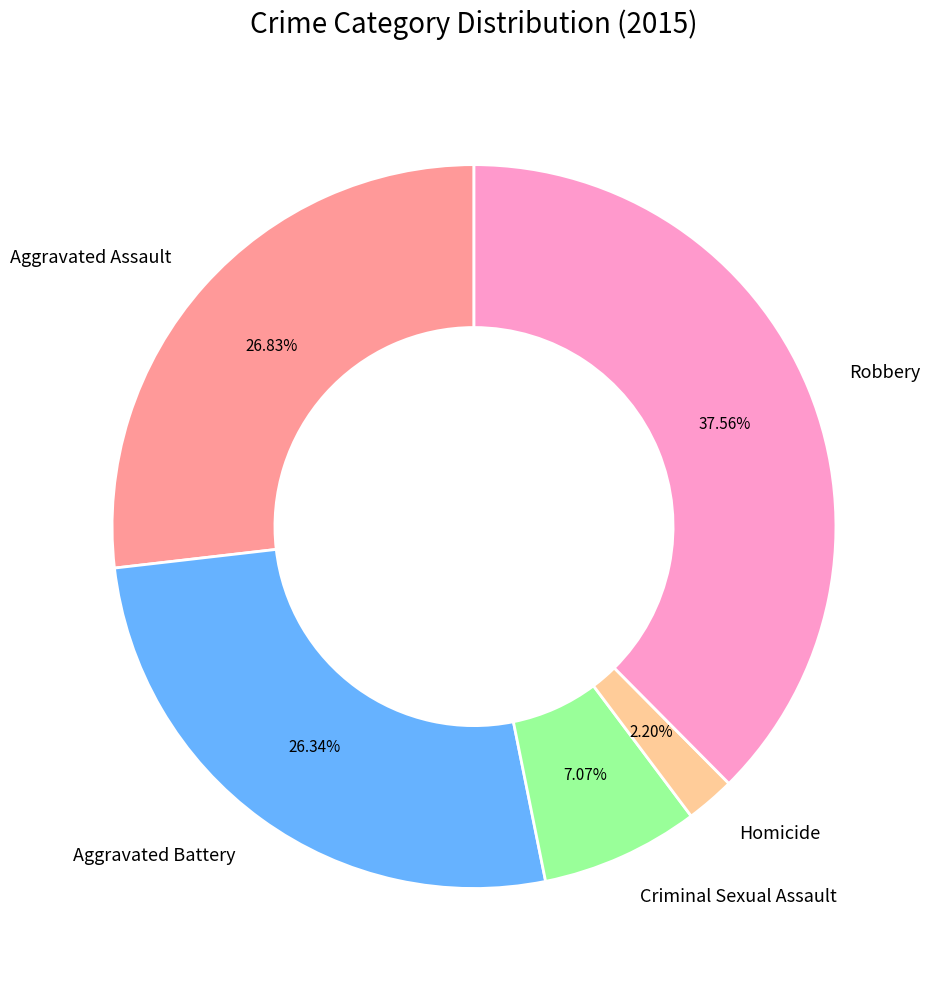

Is Aggravated Battery the majority of the pie?

No